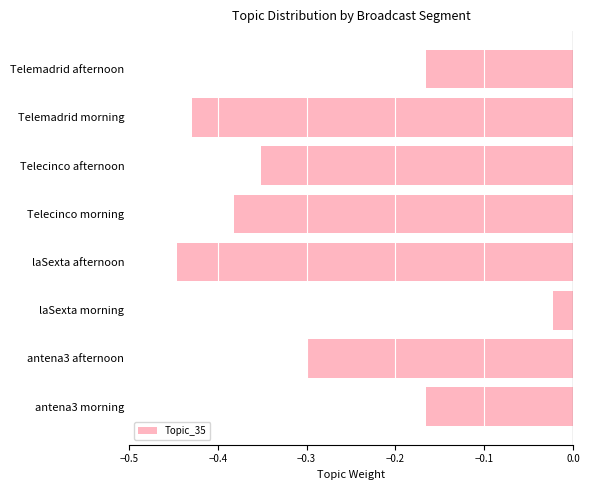

The value at Telecinco morning is -0.5. True or false?

False